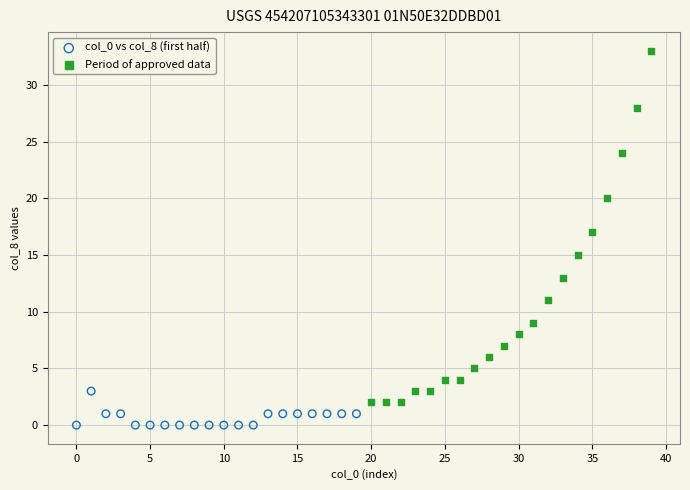

Which series reaches the maximum Y coordinate?

Period of approved data